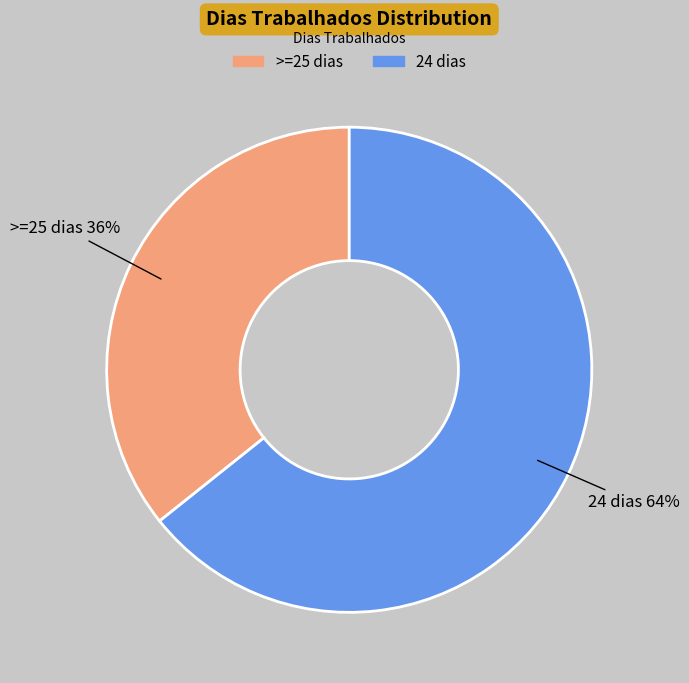

To the nearest percent, what is the average slice percentage?

50%